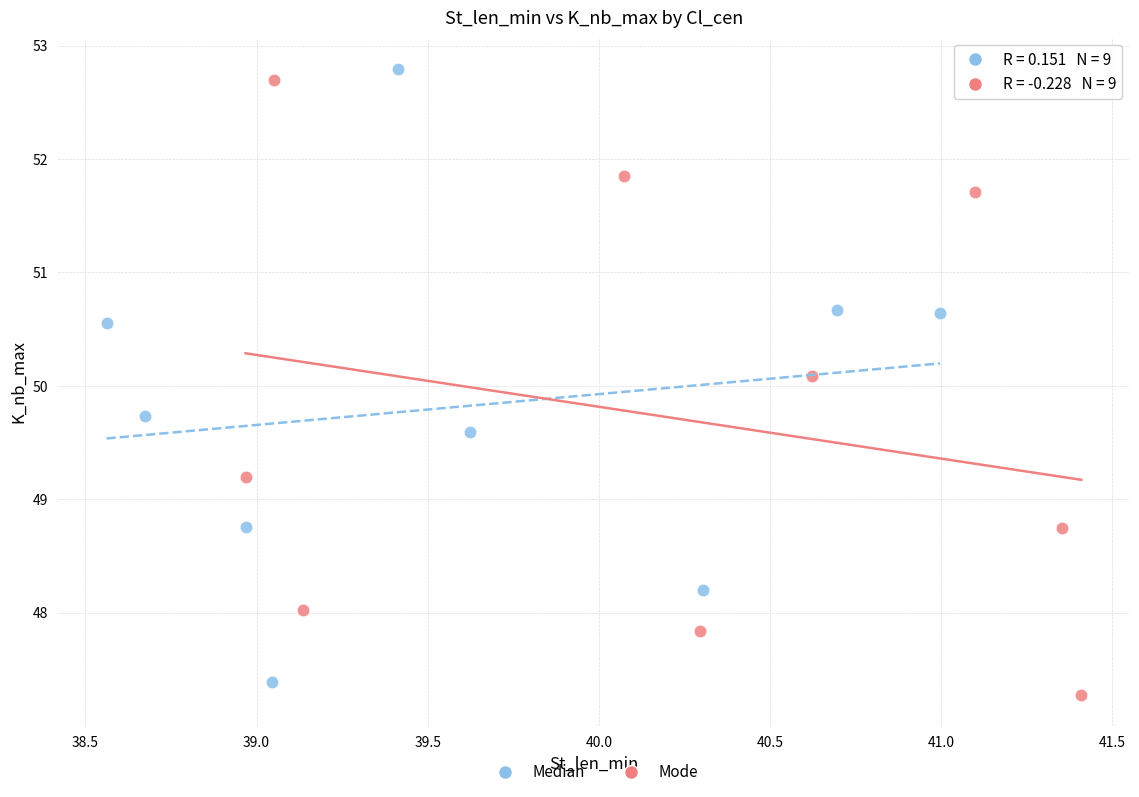

What are all the series names shown in the legend?

Median, Mode